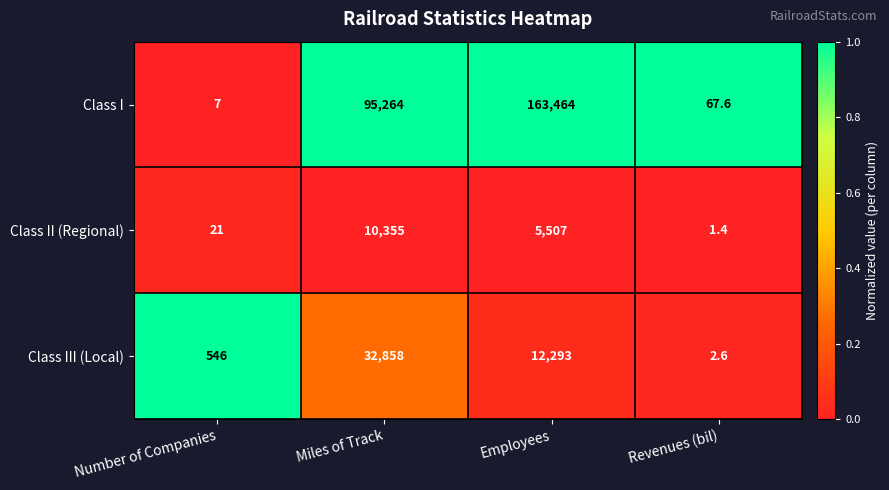

Rank the series at Employees from highest to lowest value.

Class I, Class III (Local), Class II (Regional)